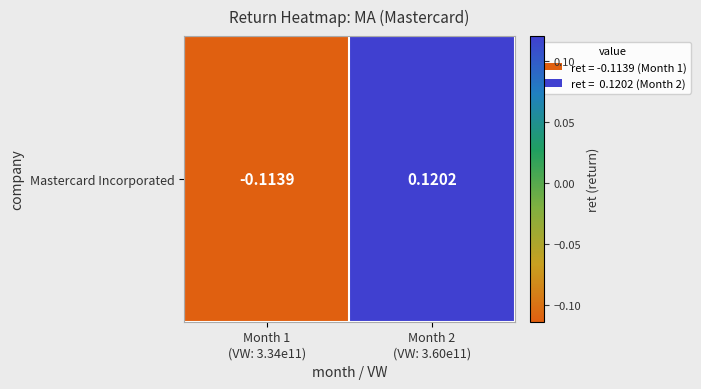

How many categories are shown in the chart?

2